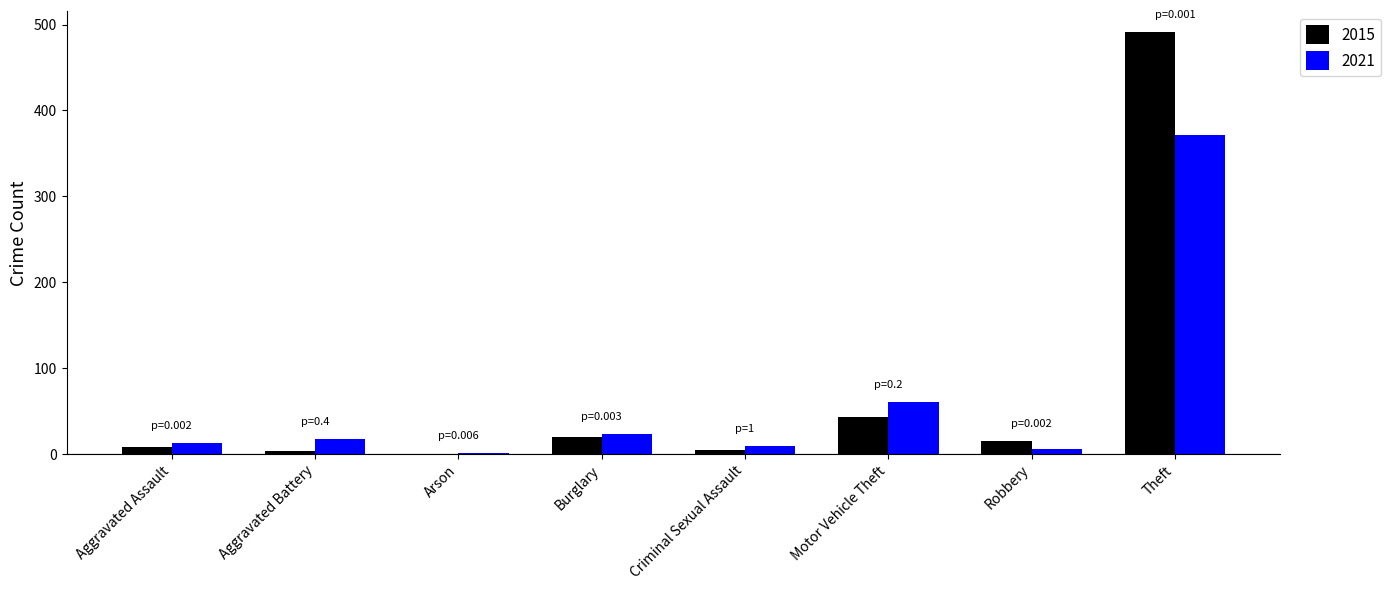

At which category is the sum across all series the highest?

Theft